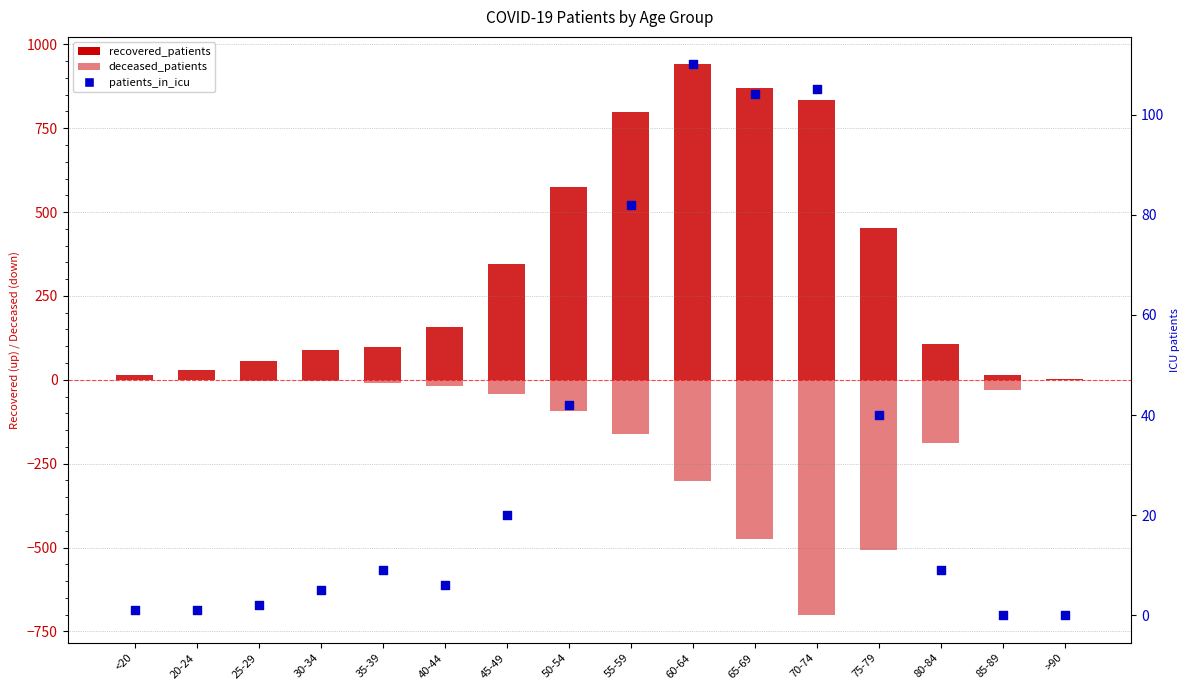

Which series has the largest total across all categories?

recovered_patients